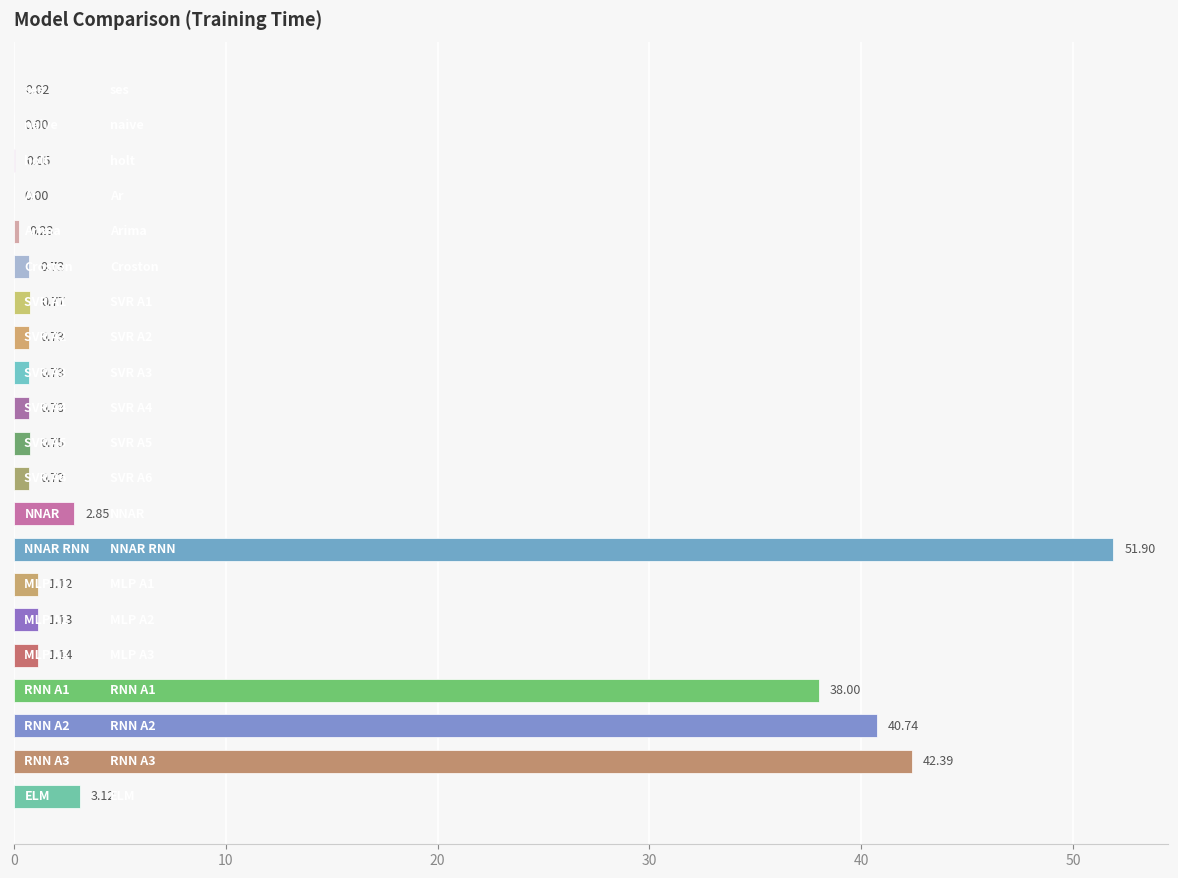

What is the sum of all values?

187.8